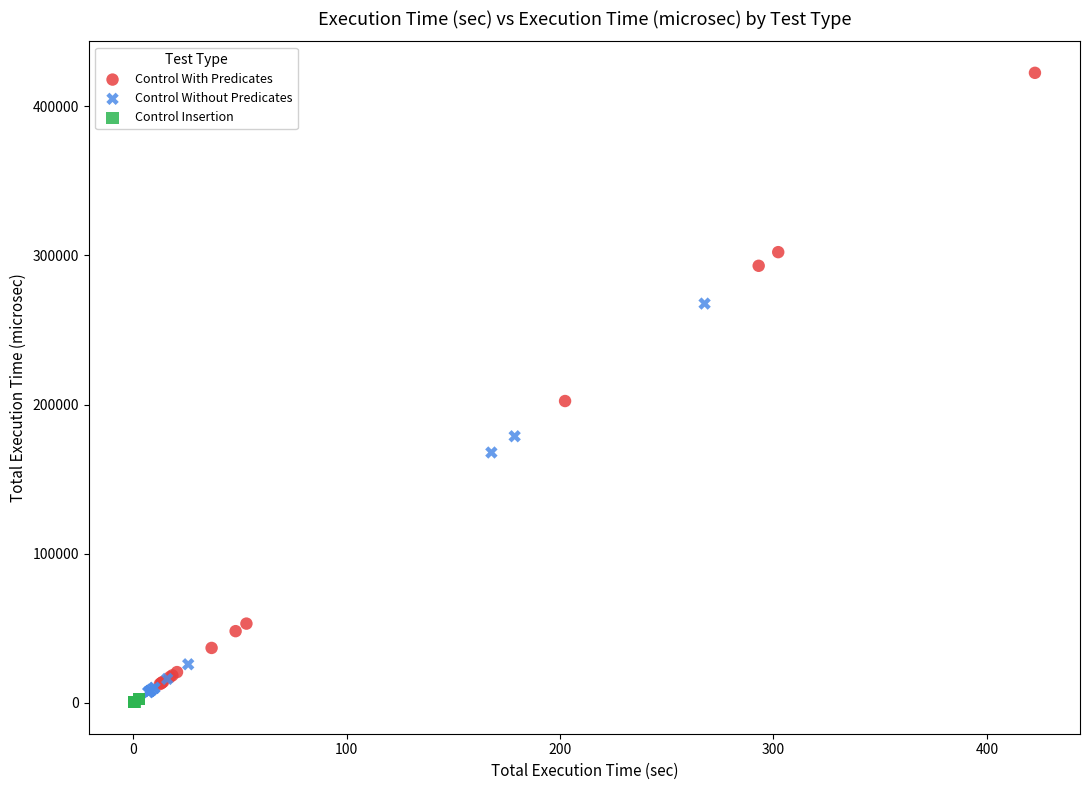

Which series has the largest Y range (max minus min)?

Control With Predicates